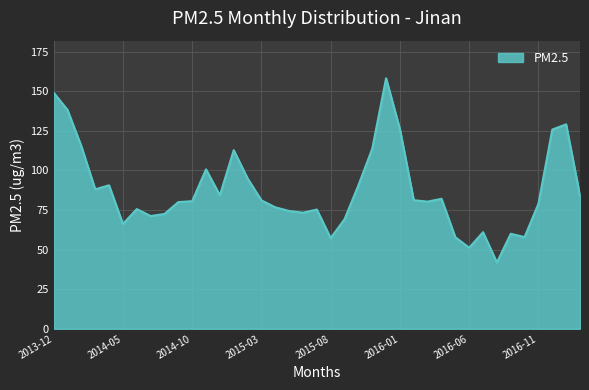

What is the greatest value displayed?

158.2